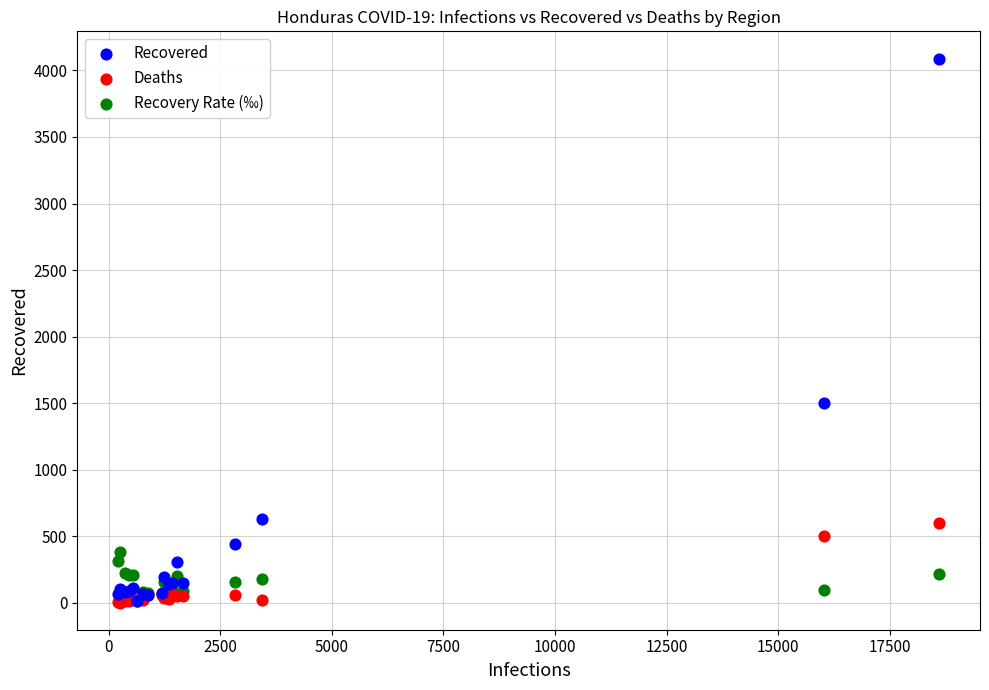

Across all series, what Y value is closest to 2046?

1500.0